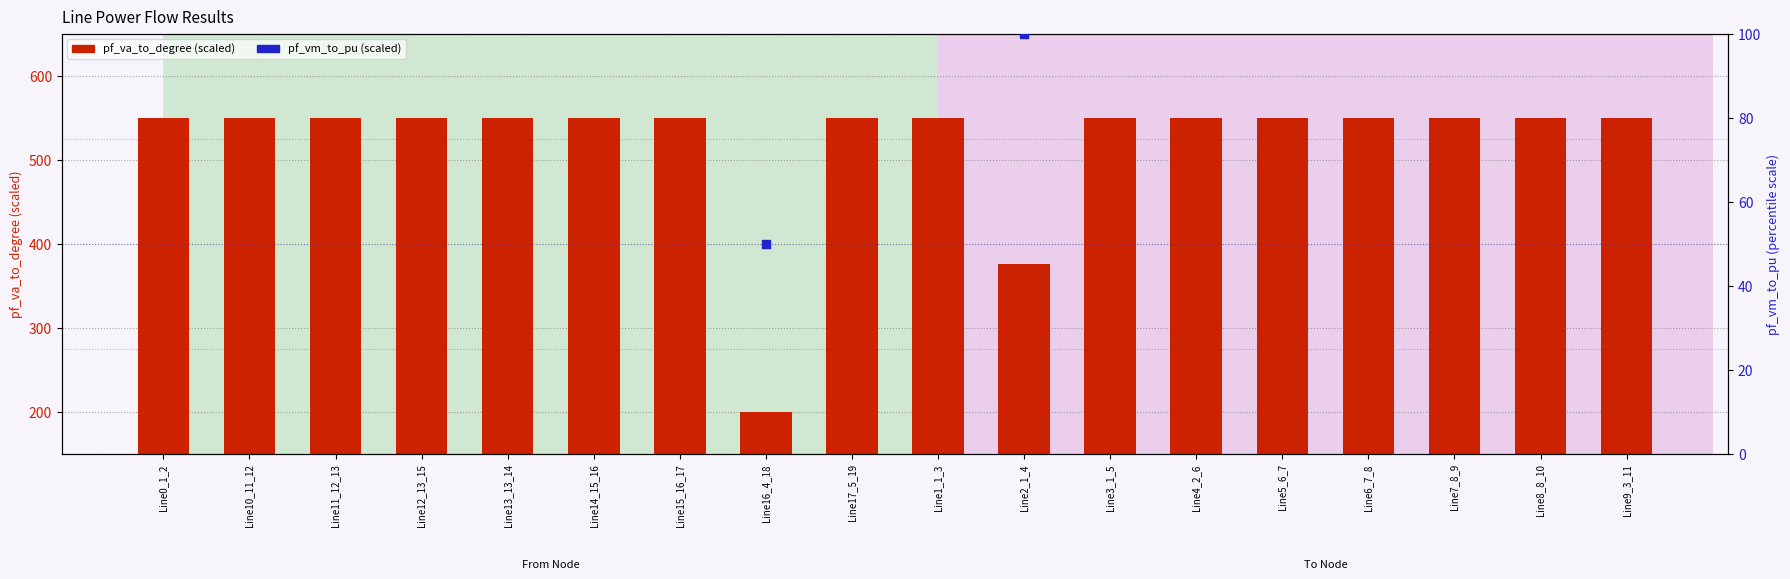

Which series has the largest total across all categories?

pf_va_to_degree (scaled)